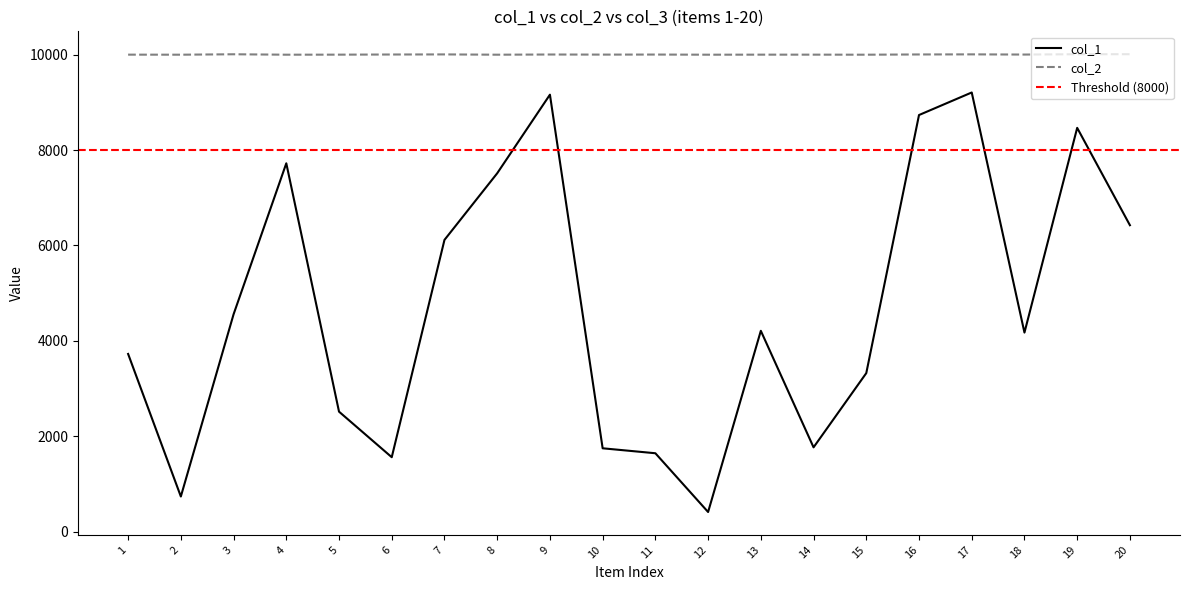

At how many categories does at least one series exceed 6511?

20